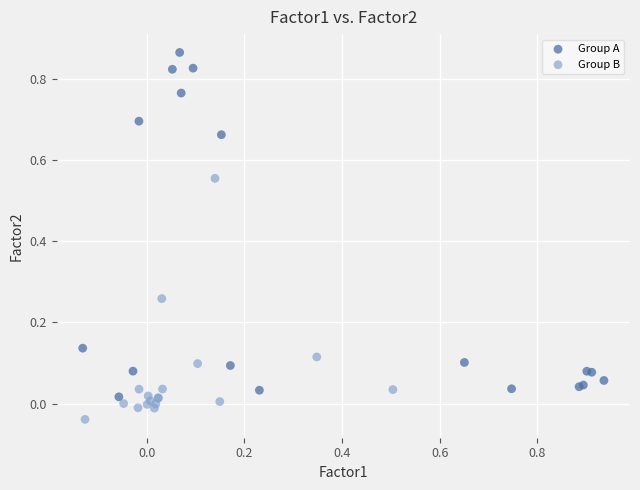

What are all the series names shown in the legend?

Group A, Group B